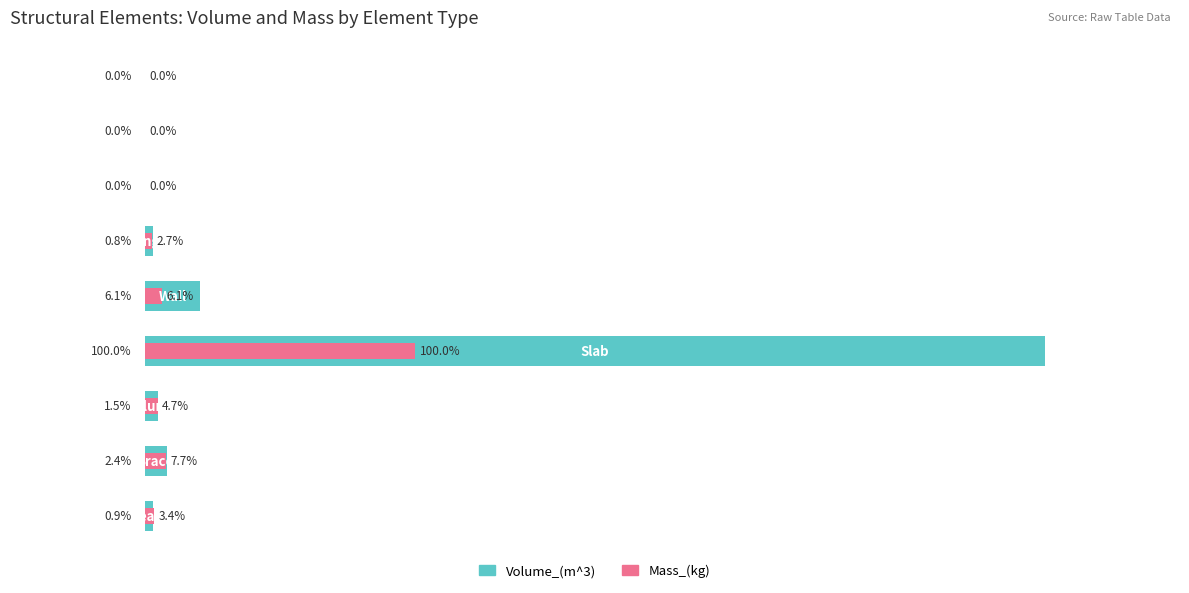

What is the maximum value for Mass_(kg)?

30.0